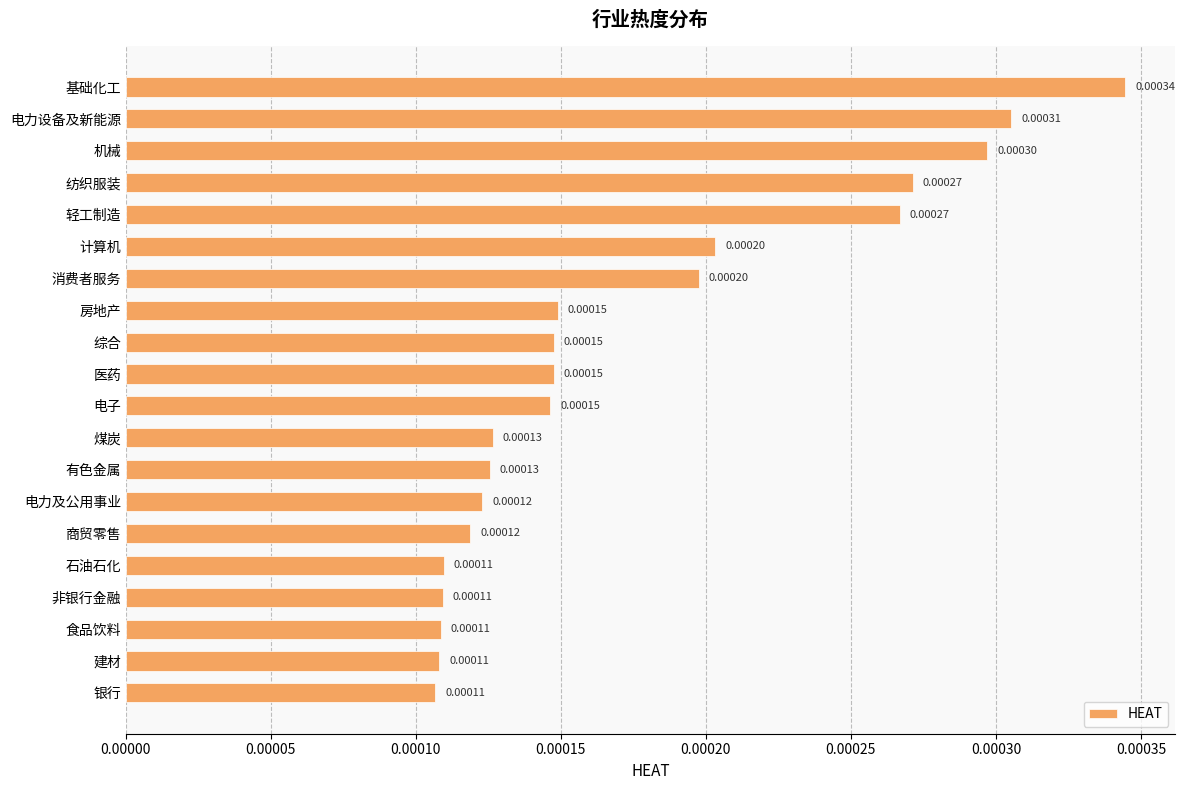

What is the label of the 12th bar from the bottom?

综合